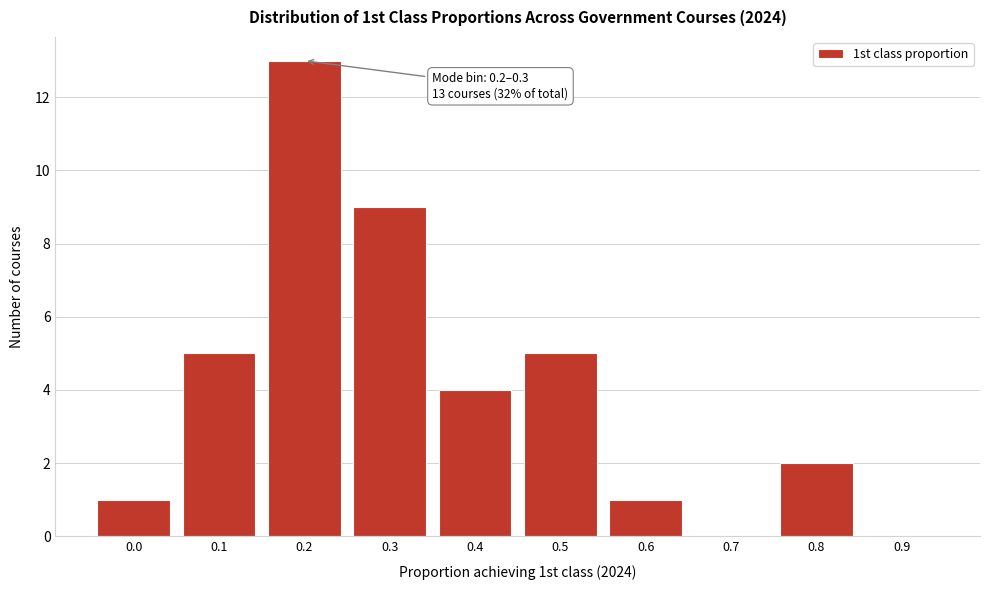

Reading left to right, extract all data points from this chart.

0.0=1	0.1=5	0.2=13	0.3=9	0.4=4	0.5=5	0.6=1	0.7=0	0.8=2	0.9=0